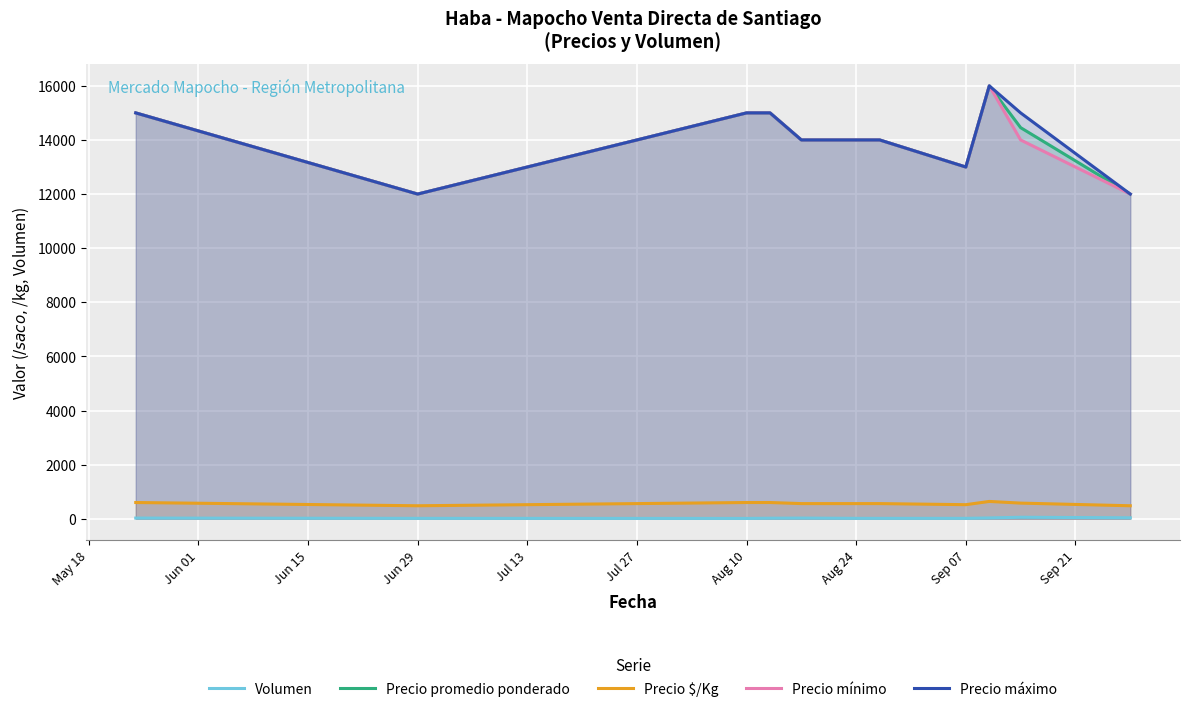

True or false: Volumen and Precio promedio ponderado cross at least once.

False